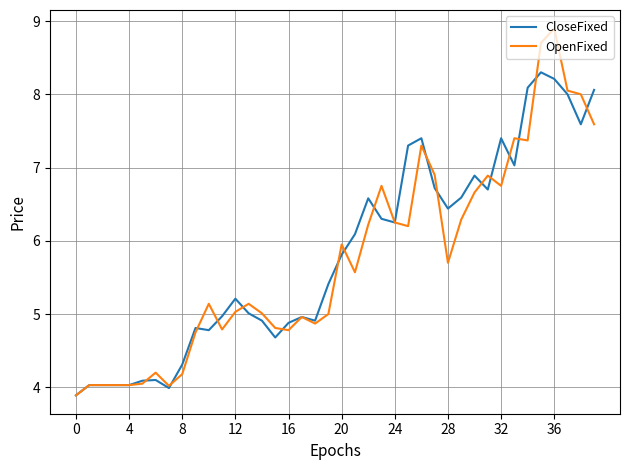

What is the highest value of the OpenFixed series?

8.9